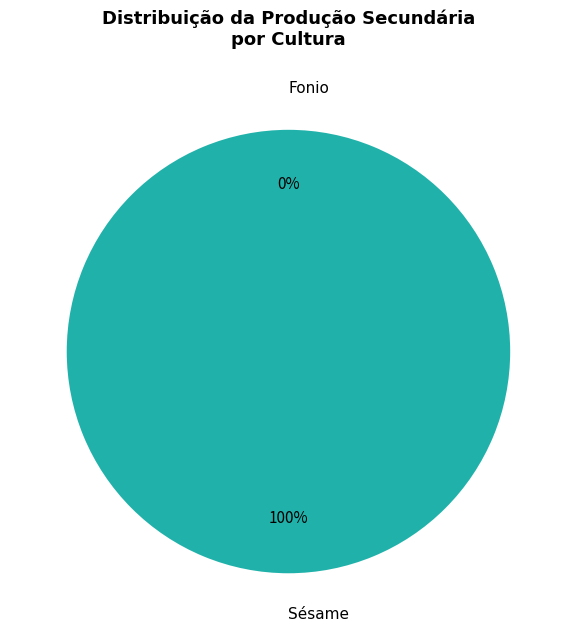

Rank the categories by value from lowest to highest.

Fonio, Sésame